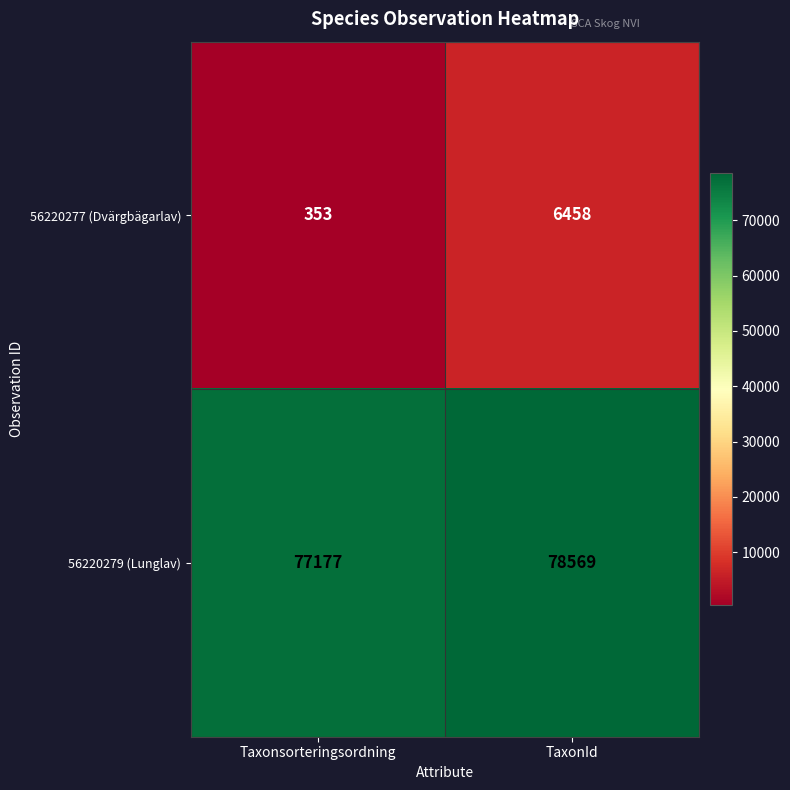

What is the smallest value displayed?

353